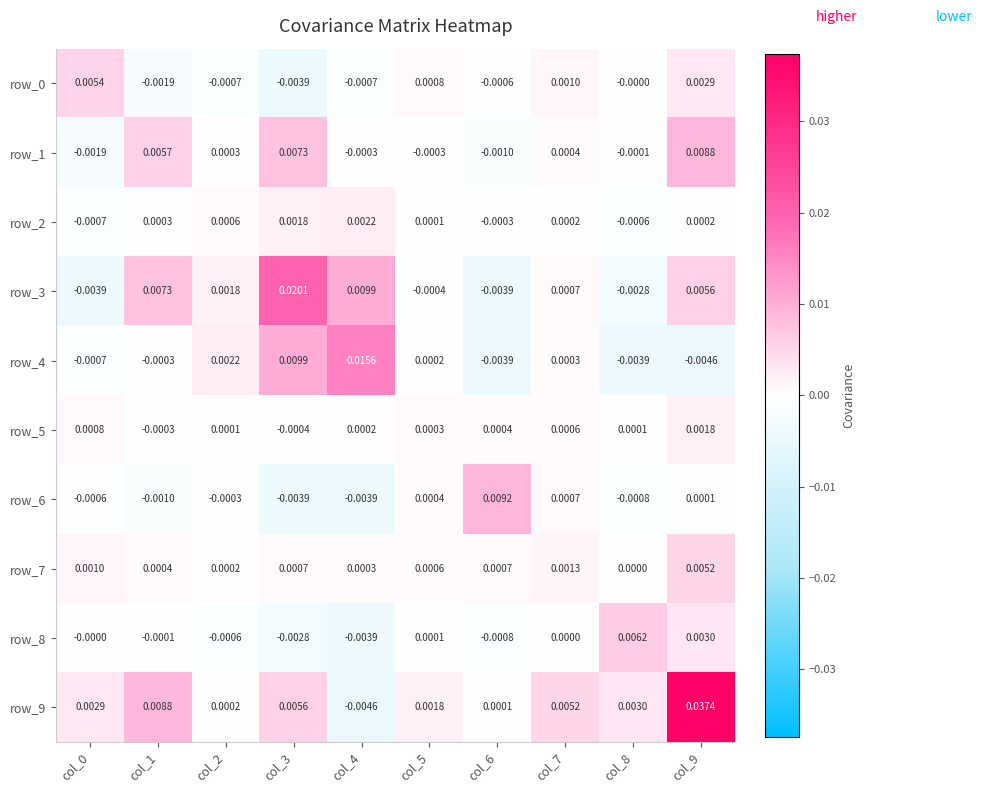

Is the value of row_9 at col_7 greater than the value of row_8 at col_9?

Yes